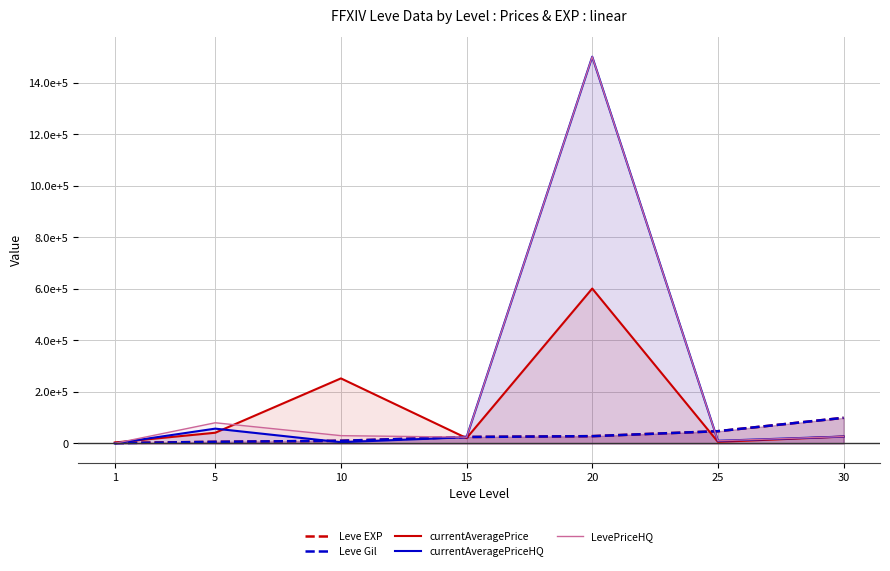

How many lines are shown in the chart?

5